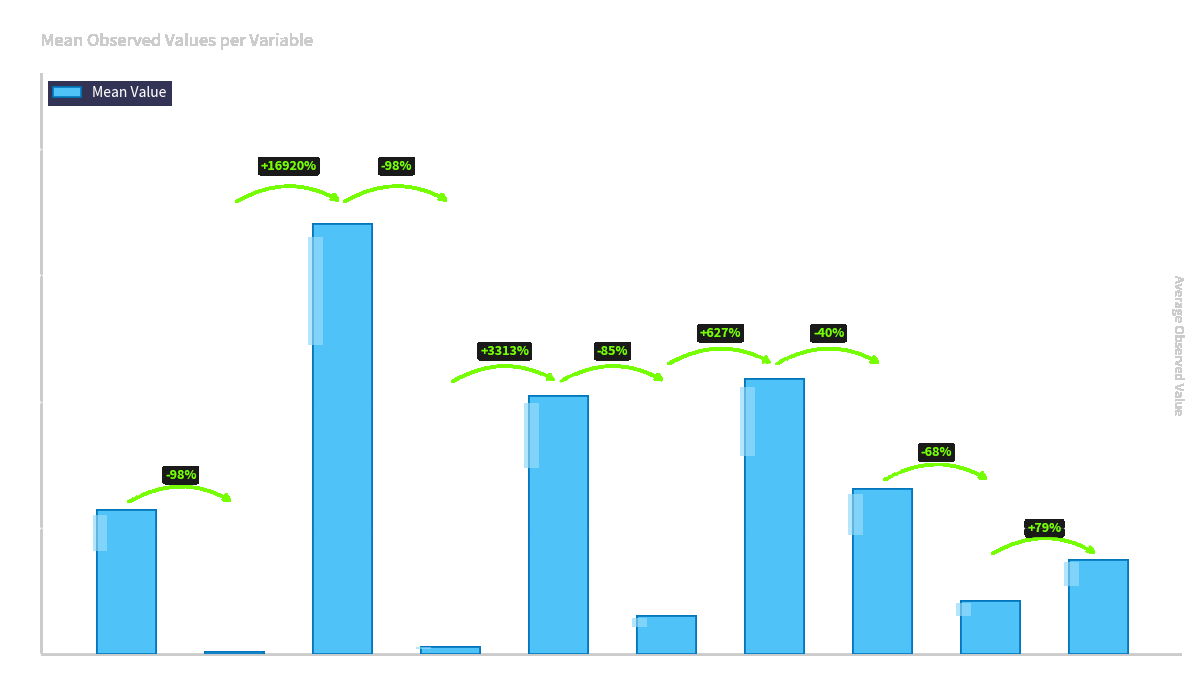

What is the sum of the values at NIMAP and Weight?

167.7